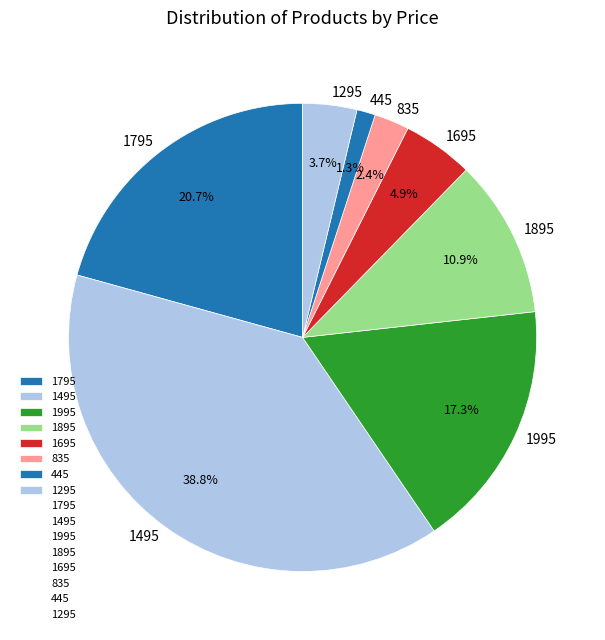

Which slice is the smallest?

445